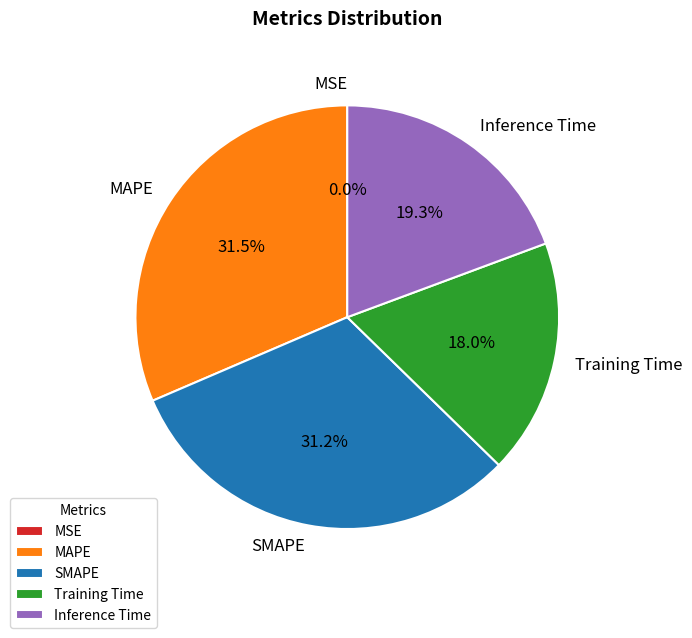

Is there any slice that represents more than half of the pie?

No